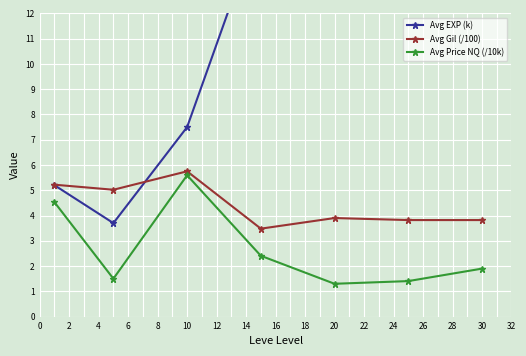

Is this an area chart (filled region under the line)?

No